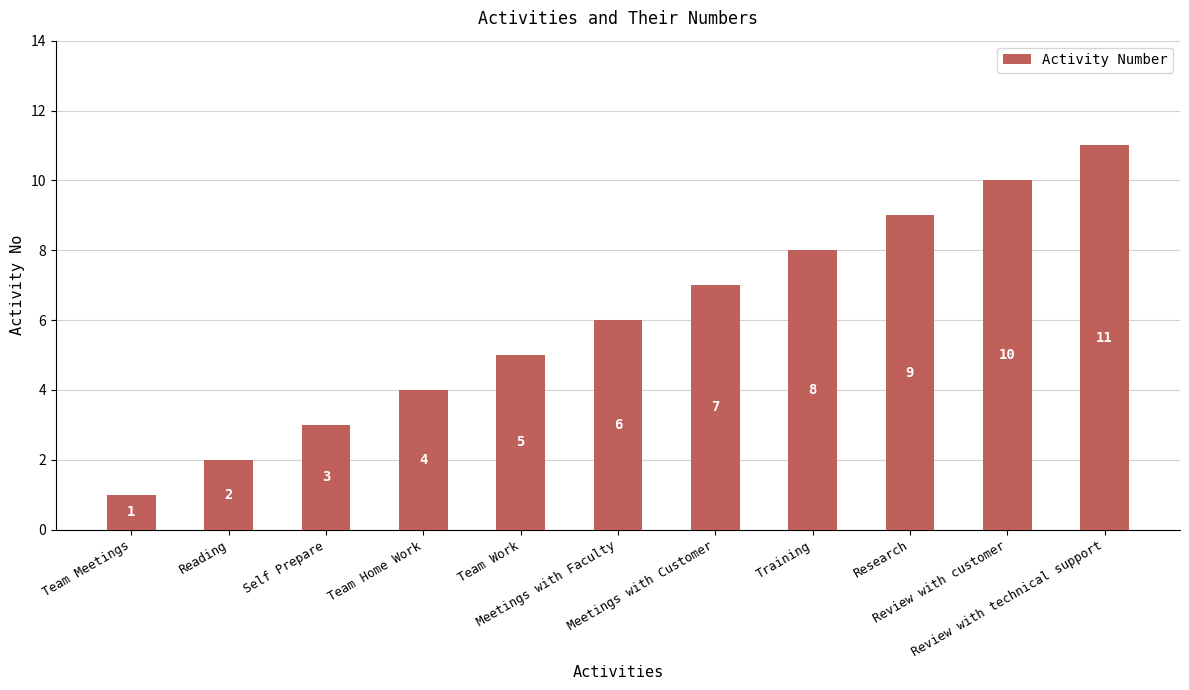

Which has a higher value, Team Work or Team Meetings?

Team Work